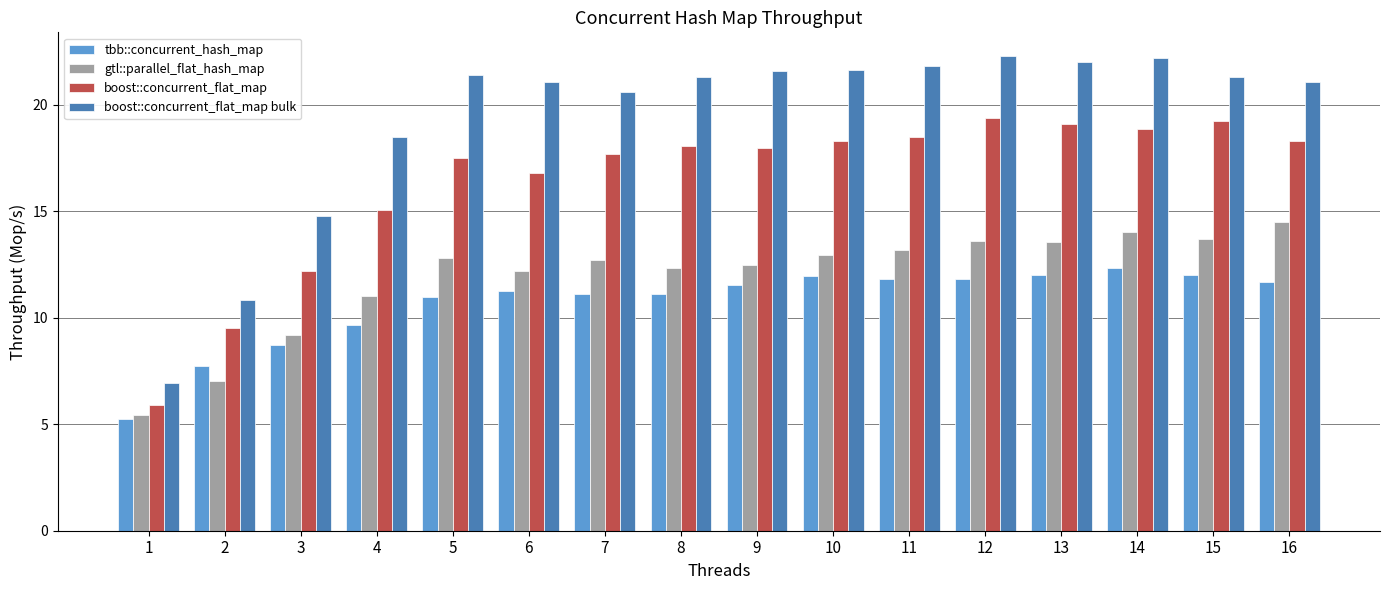

What are all the series names shown in the legend?

tbb::concurrent_hash_map, gtl::parallel_flat_hash_map, boost::concurrent_flat_map, boost::concurrent_flat_map bulk